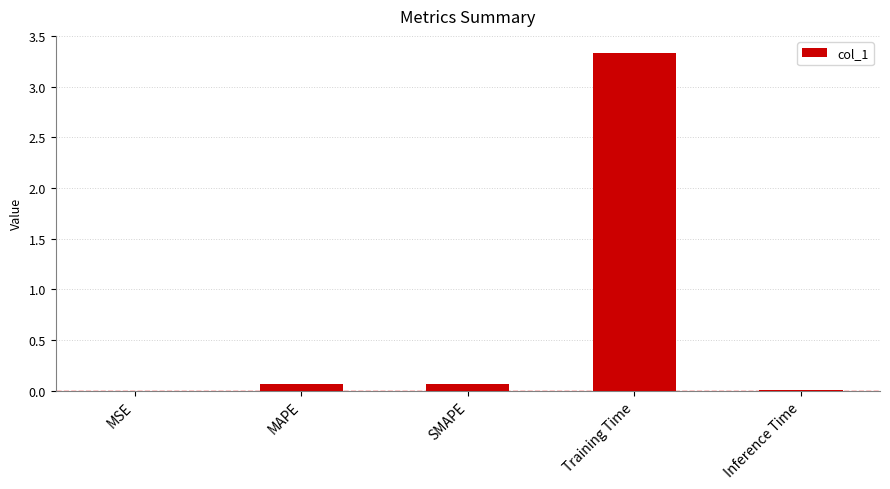

True or false: the data shows 5.0 at Training Time.

False